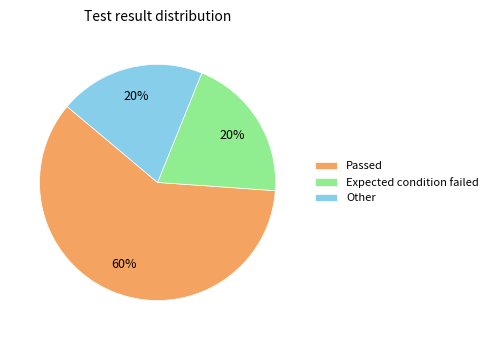

Which has a higher value, Other or Passed?

Passed